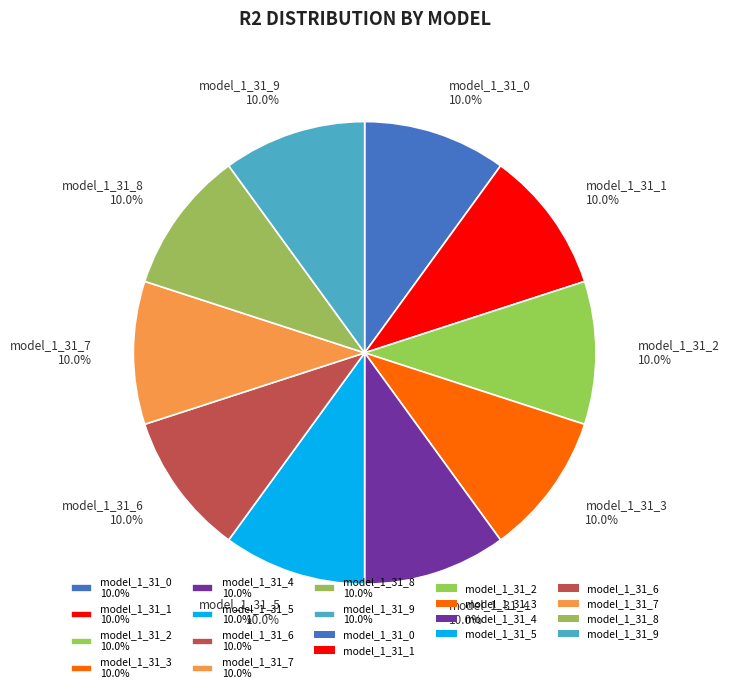

Does model_1_31_4 10.0% account for over 50% of the chart?

No